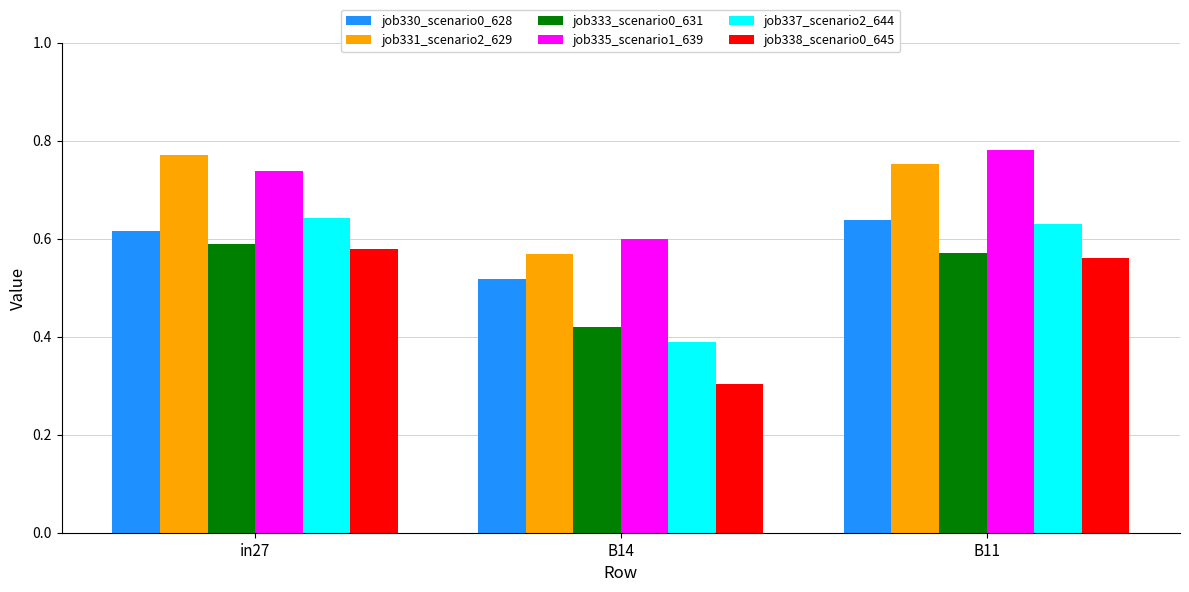

How many groups of bars are there?

3